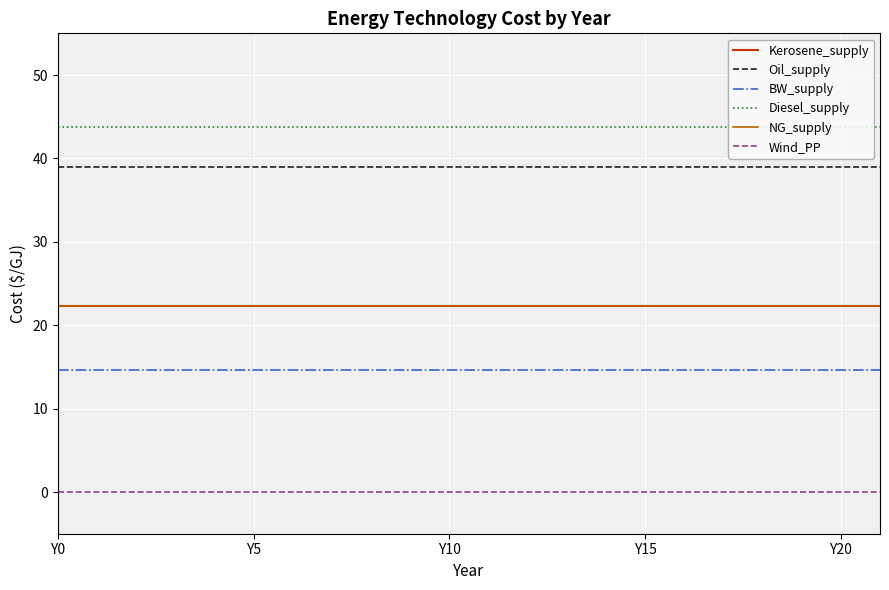

The value of Diesel_supply at 13 is 43.8. True or false?

True